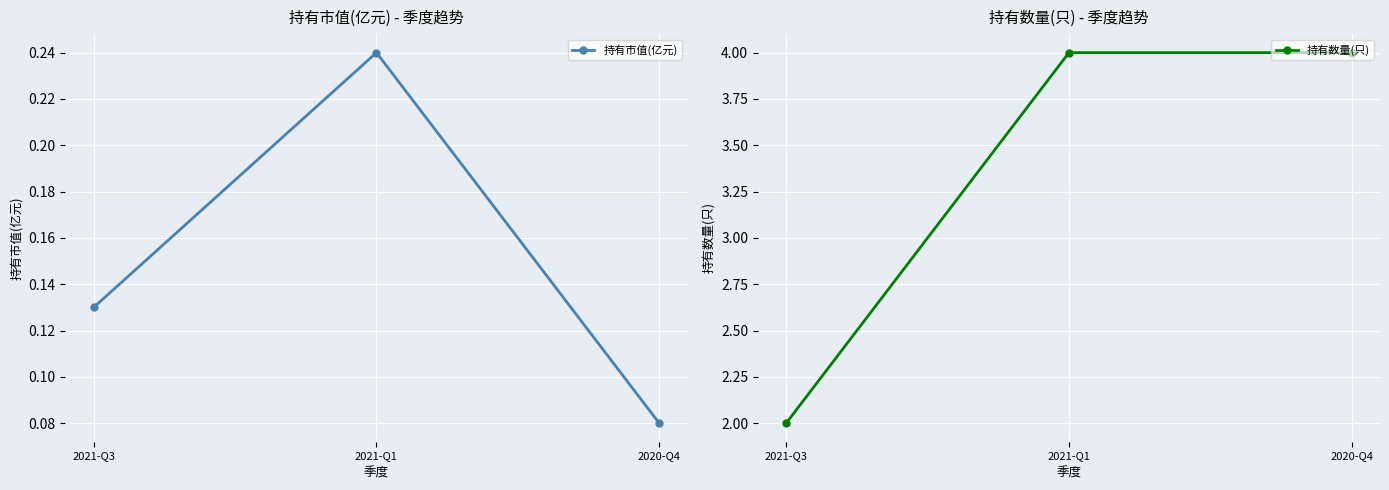

List the series in order of their peak value, highest first.

持有数量(只), 持有市值(亿元)